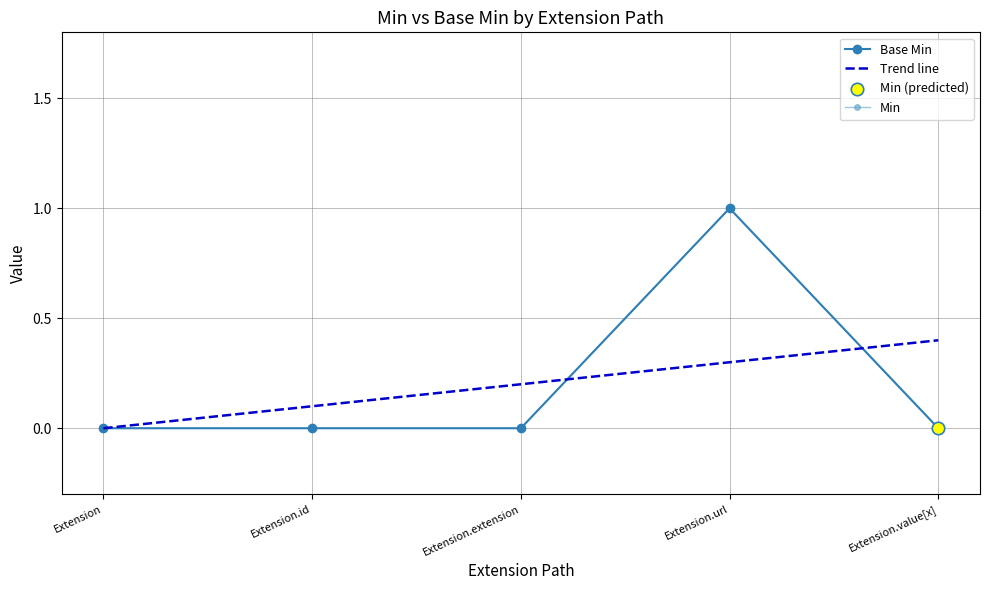

Which series reaches the maximum Y coordinate?

Base Min